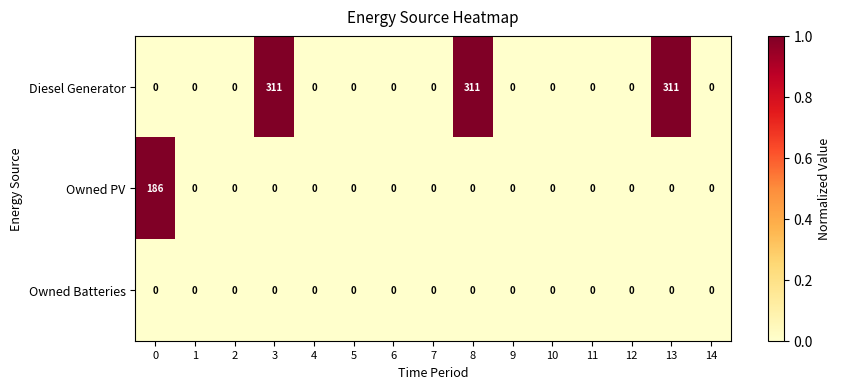

At how many categories does at least one series exceed 306?

3